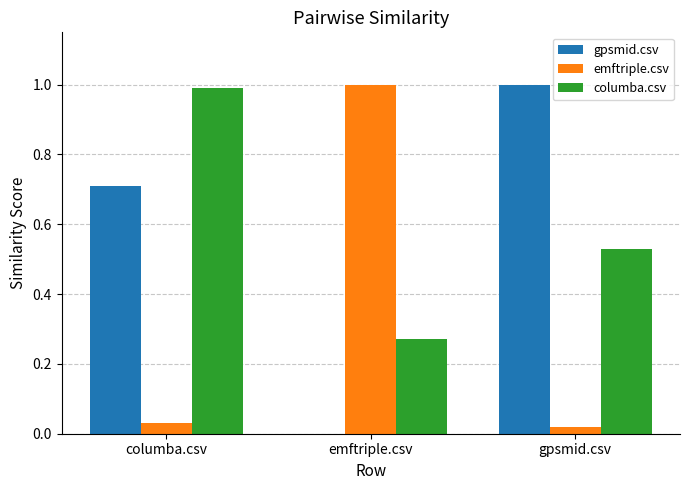

How many gpsmid.csv values are between 0 and 1?

3